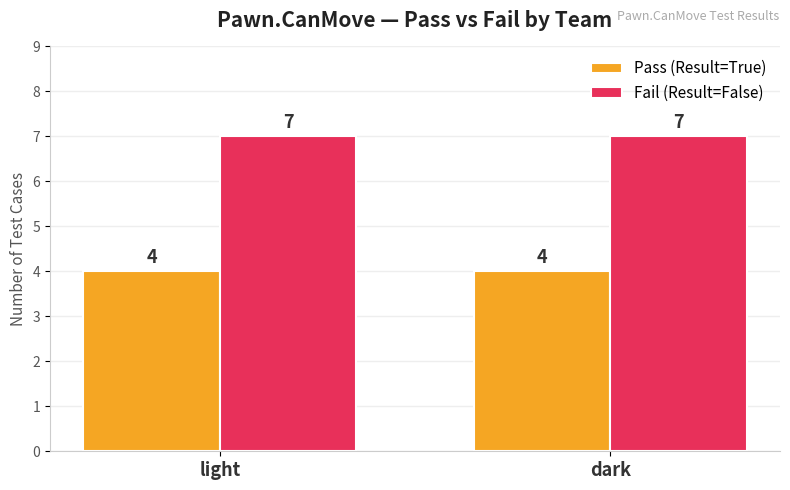

The Fail (Result=False) series shows 7 at dark. True or false?

True